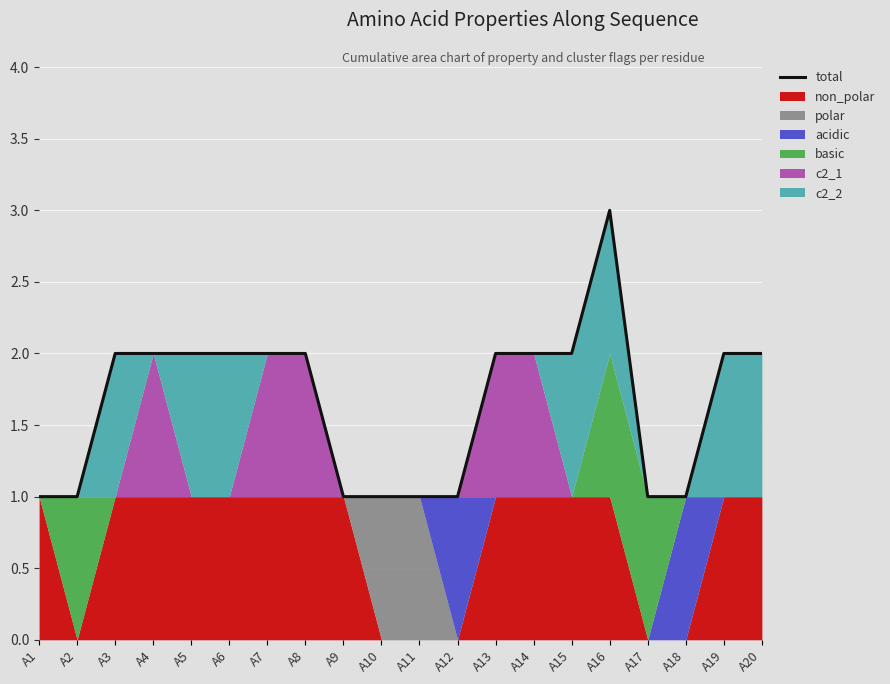

How many data points are above 2?

1